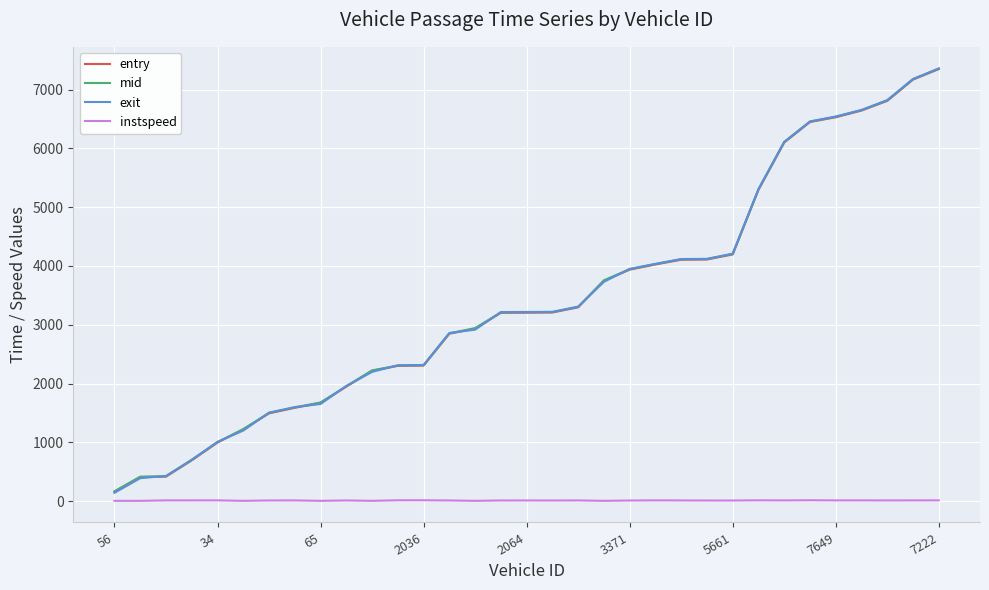

What is the greatest value displayed?

7358.2